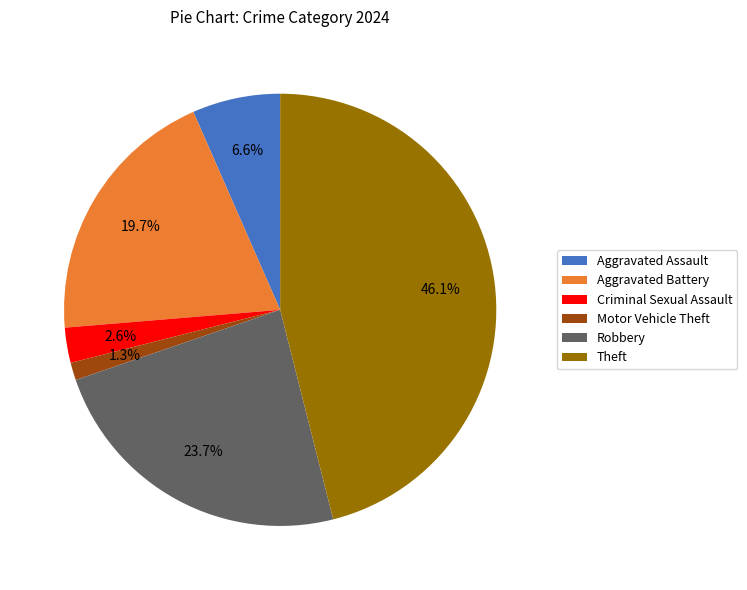

To the nearest percent, what is the difference between the largest and smallest slice percentages?

45%